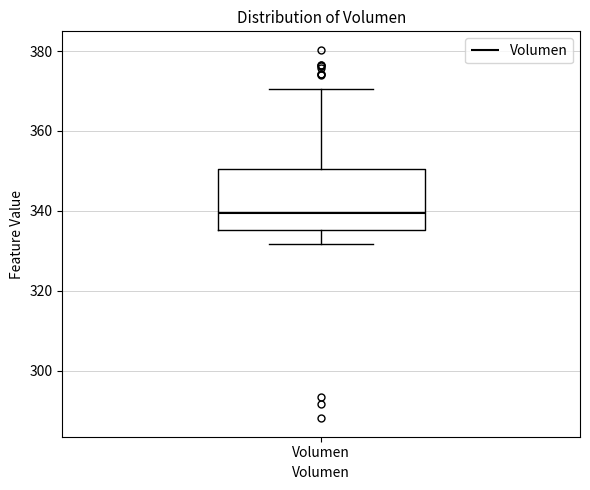

Where does the upper whisker of the box for Volumen end on the y-axis? The values are not printed on the chart, so give them approximately, as read against the axis.

370